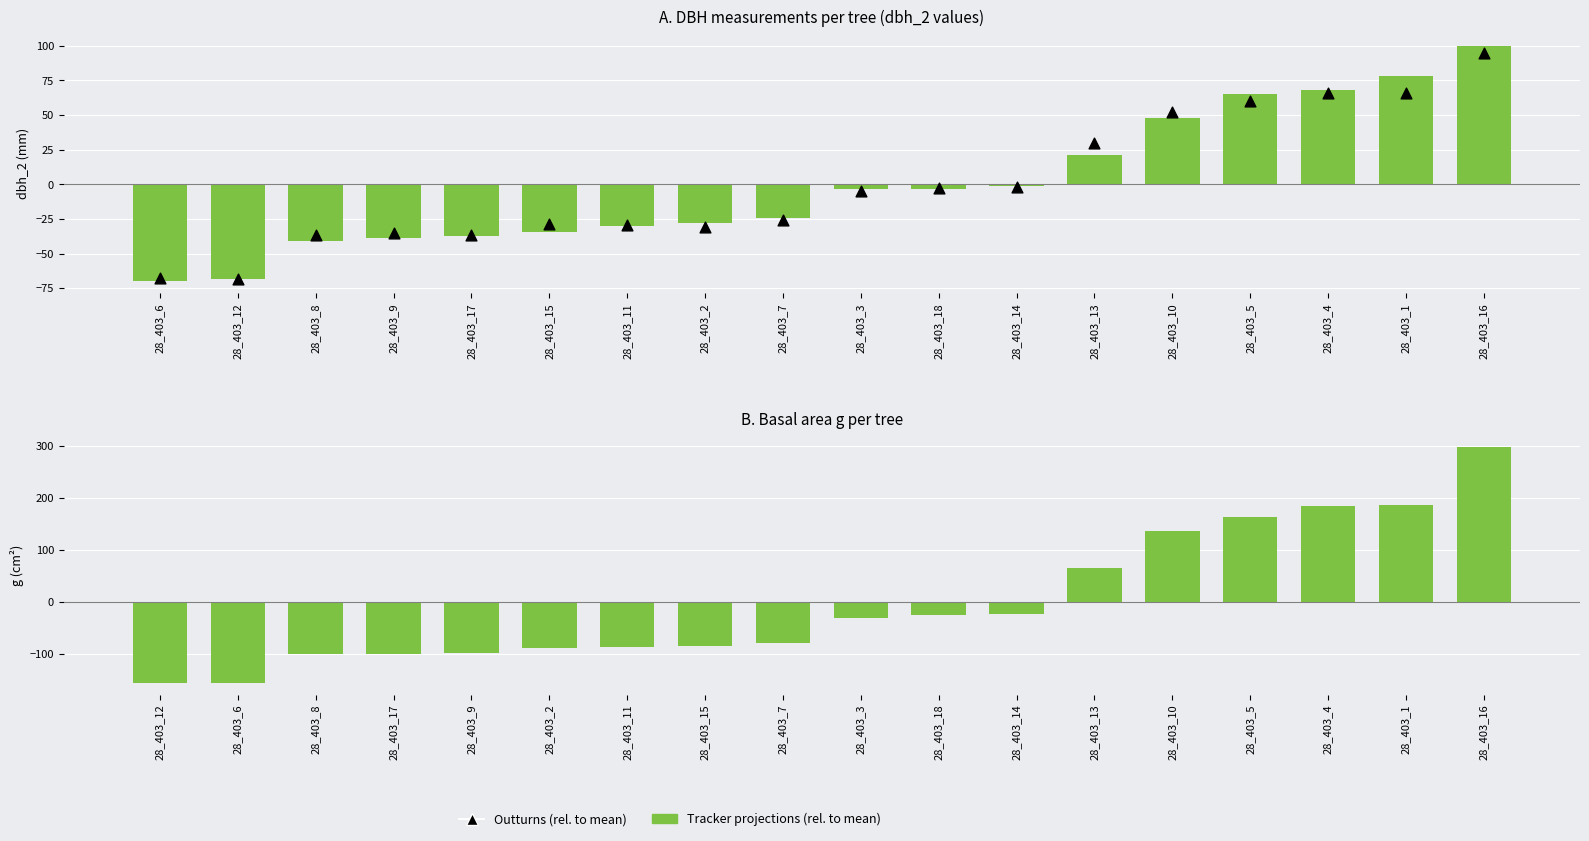

What are all the series names shown in the legend?

Tracker projections (rel. to mean), Outturns (rel. to mean)